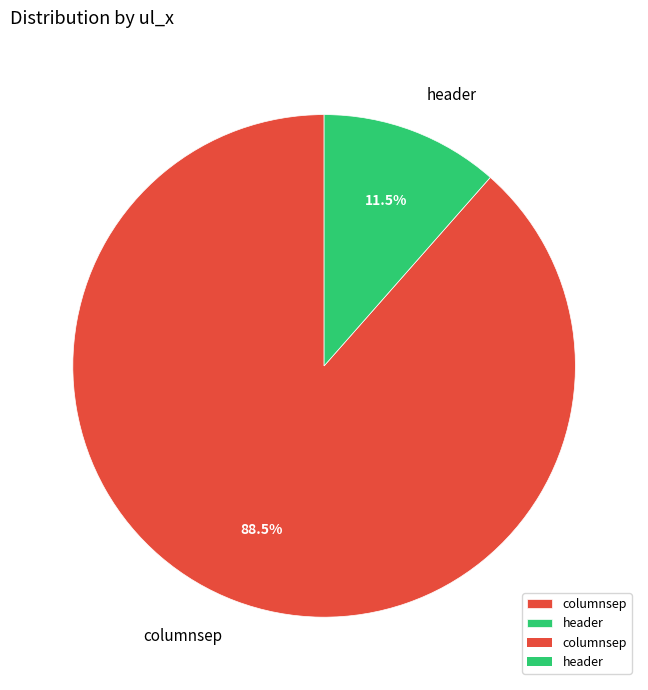

Does any single category account for the majority?

Yes